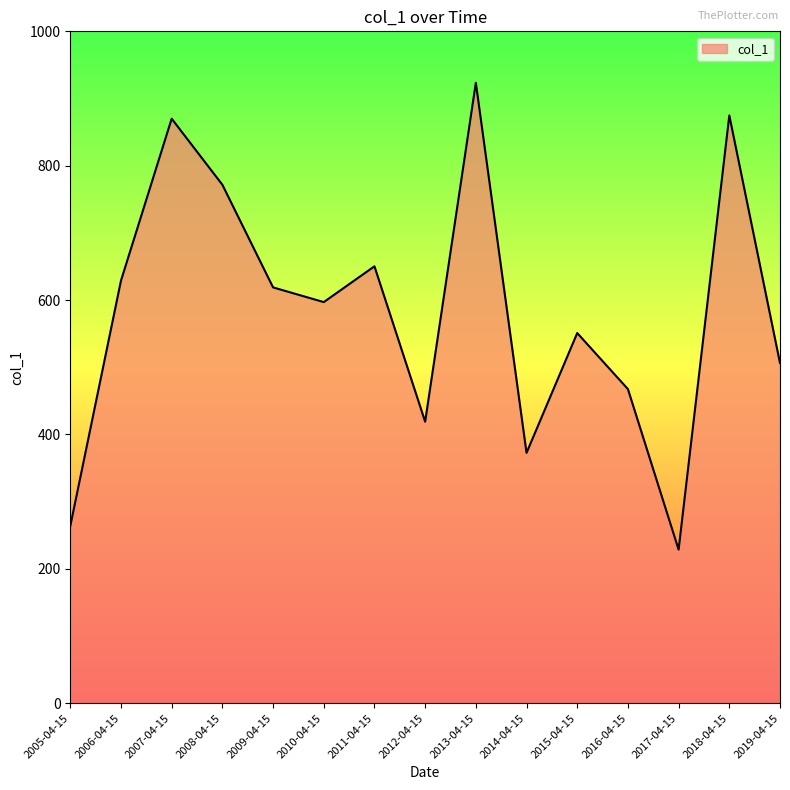

How many lines are shown in the chart?

1